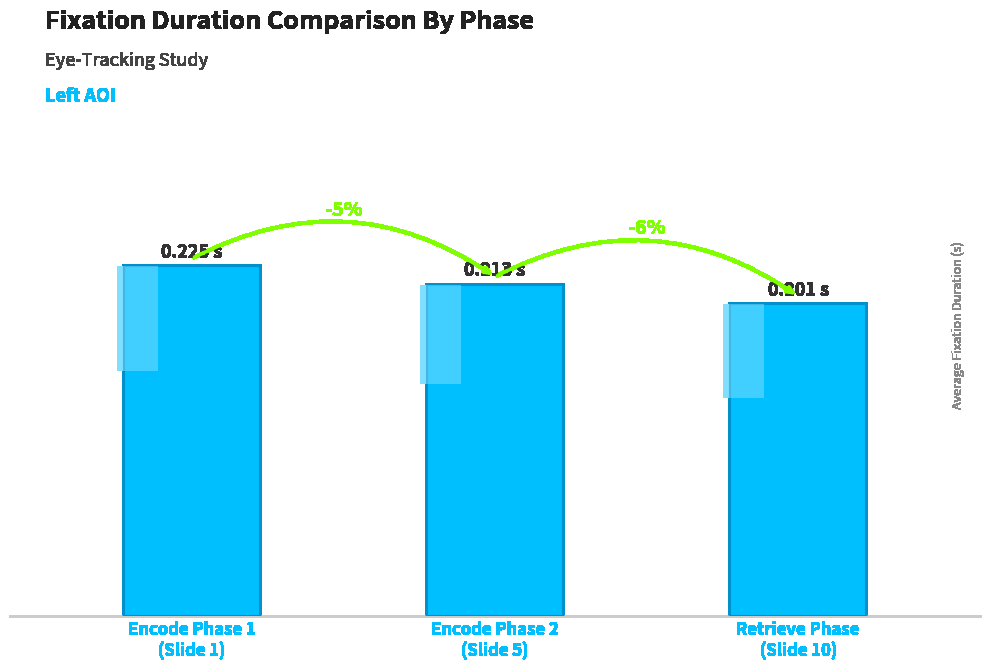

Between Encode Phase 1
(Slide 1) and Retrieve Phase
(Slide 10), which is larger?

Encode Phase 1
(Slide 1)